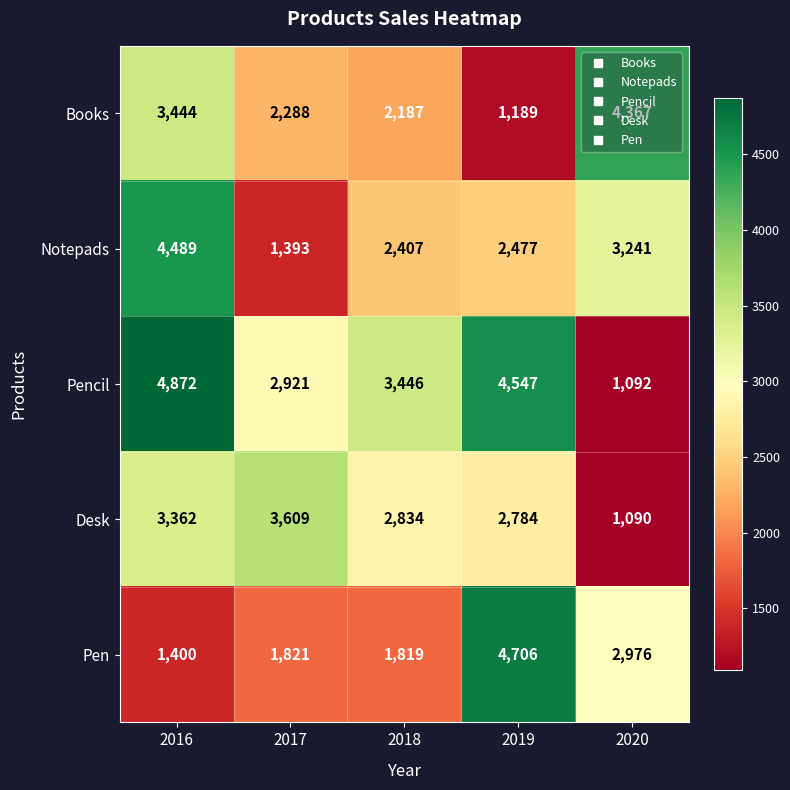

Is it true that Pencil equals 4872 at 2016?

True